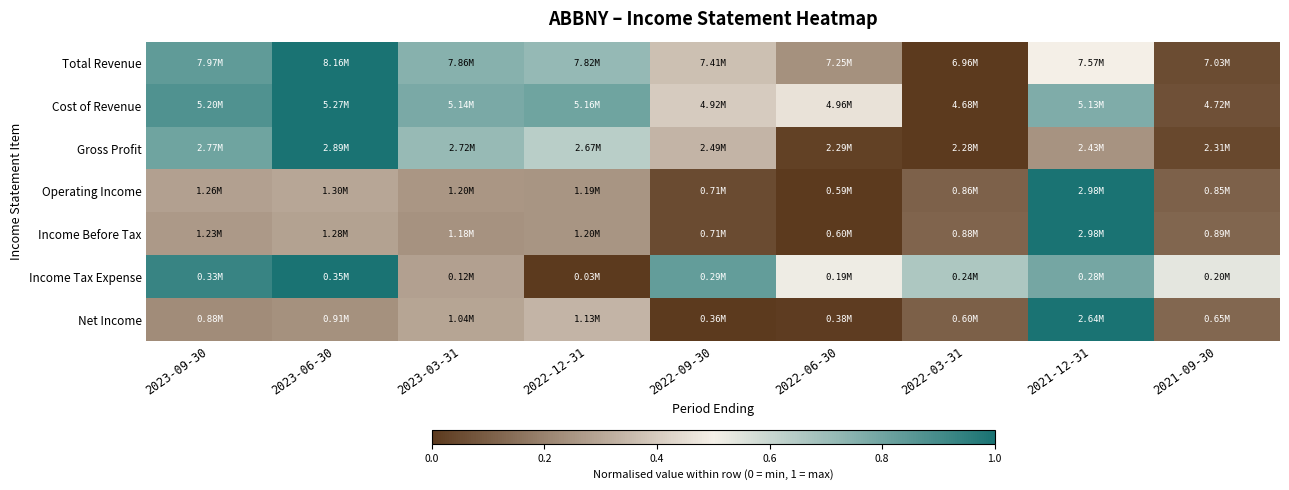

What is the total value across all series at 2023-09-30?

4.2